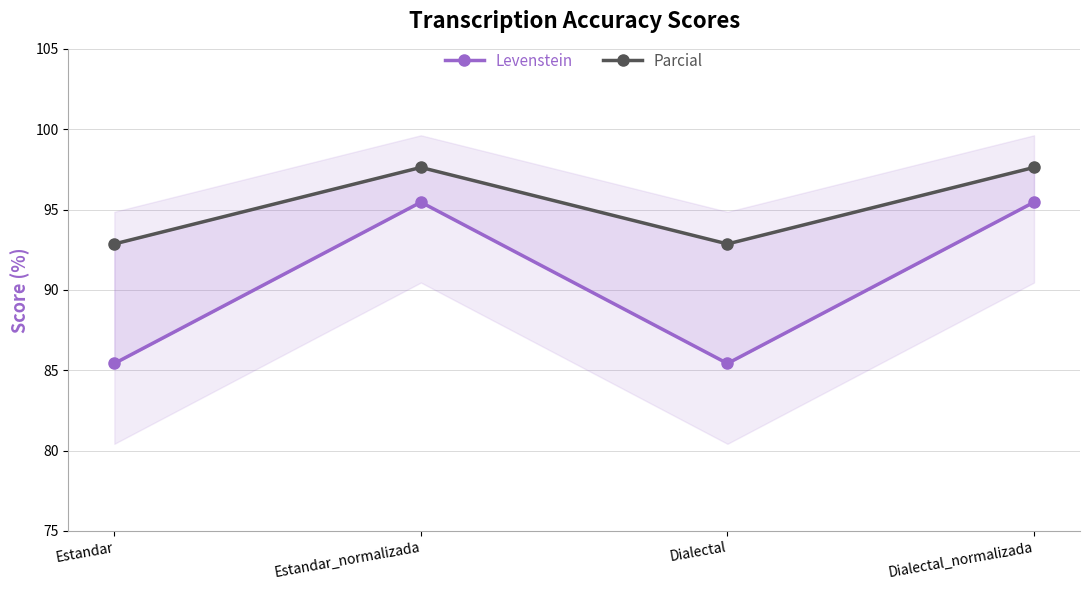

Reading left to right, extract all data points from this chart.

Levenstein: 85.4	95.5	85.4	95.5
Parcial: 92.9	97.6	92.9	97.6